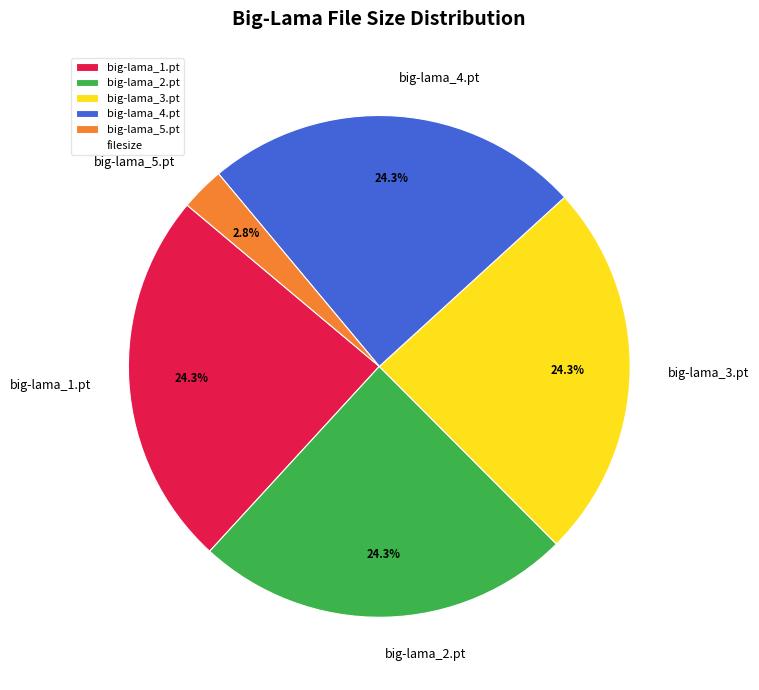

How many slices are in this pie chart?

5